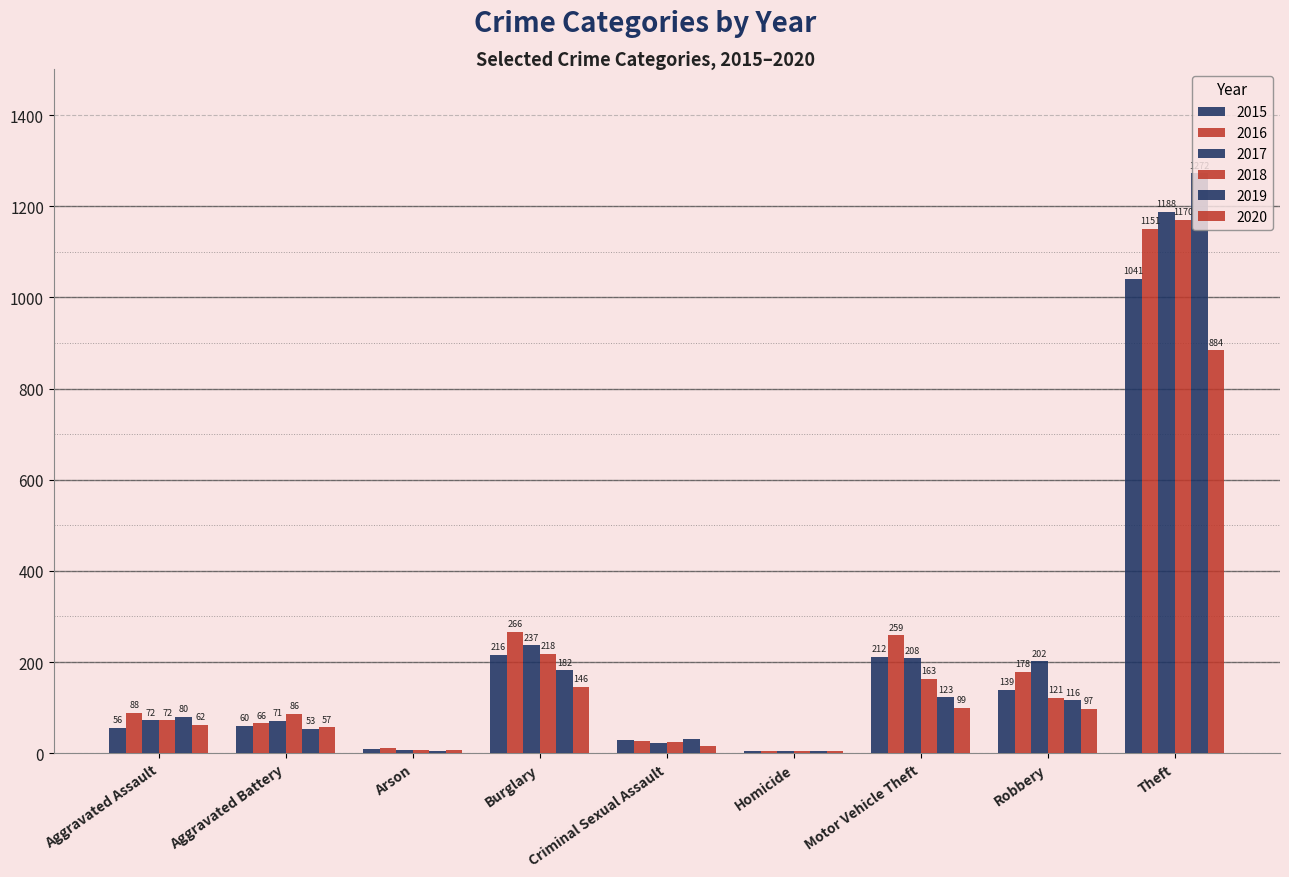

What is the difference between the maximum and minimum values in the 2016 series?

1147